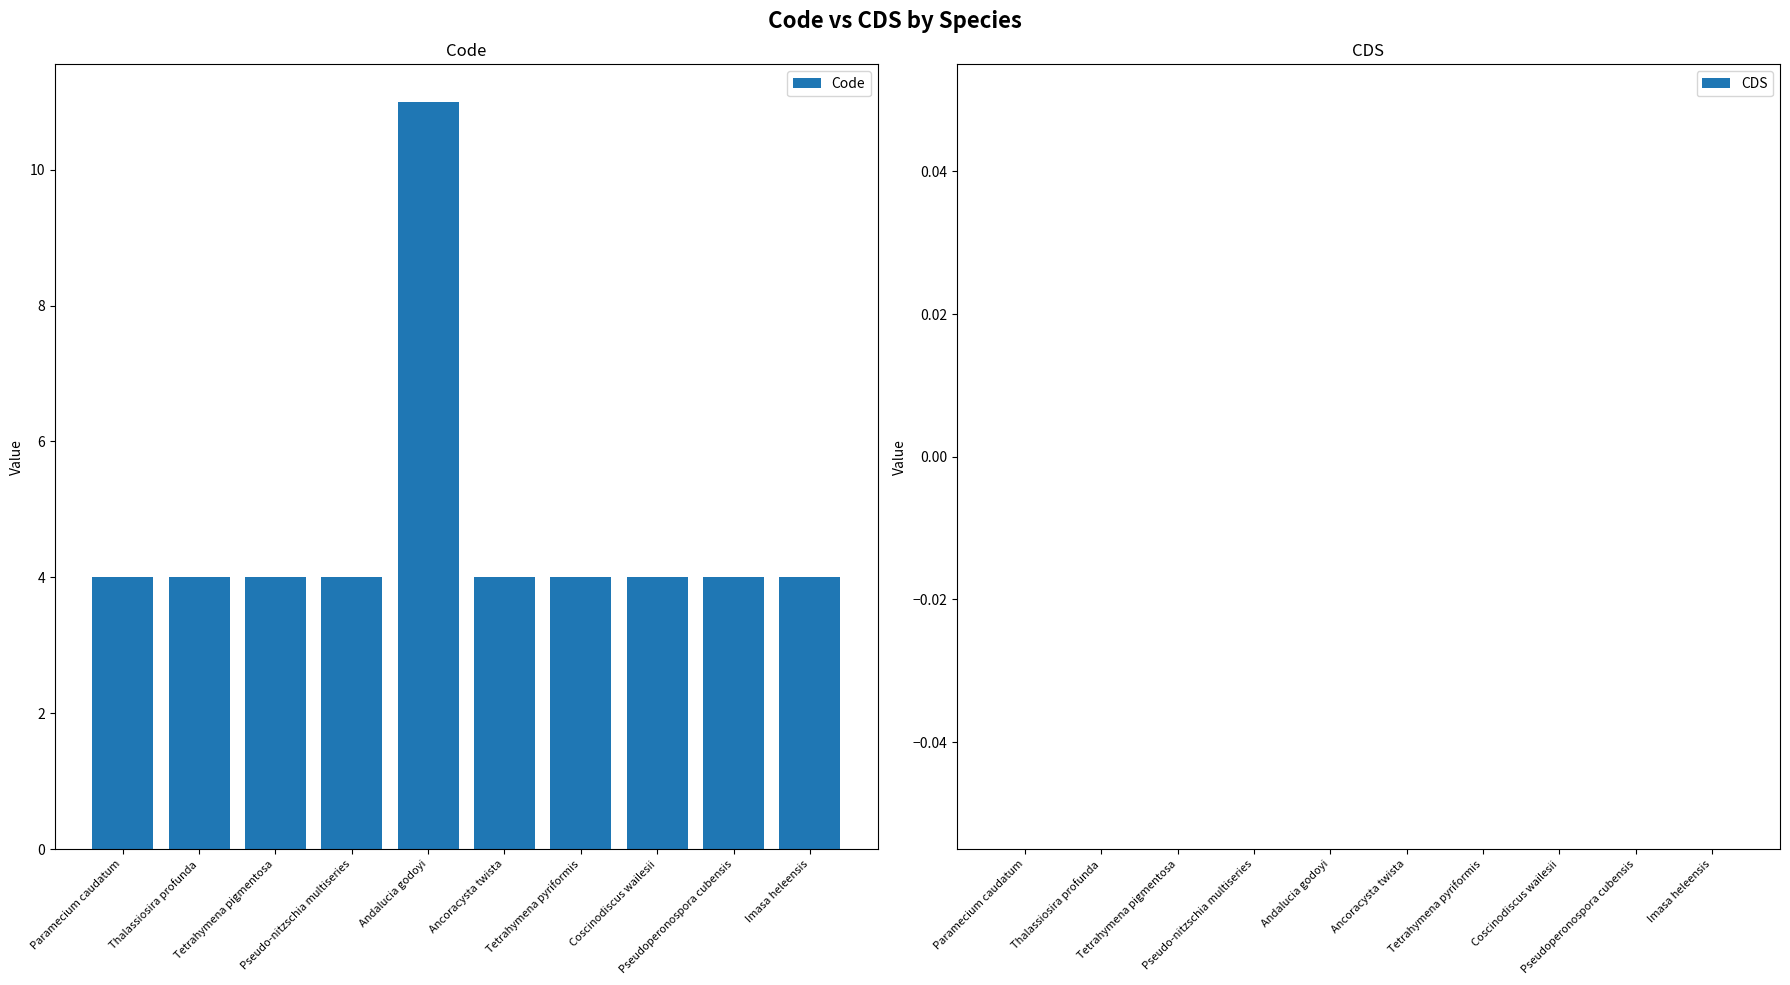

What is the difference between the maximum and minimum values?

7